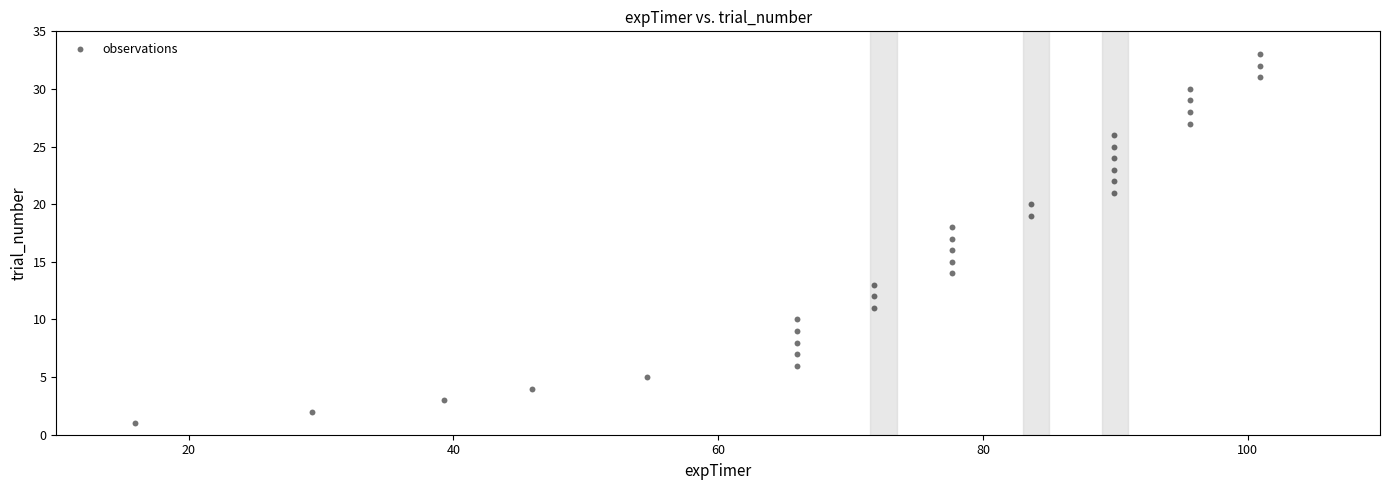

What is the range of Y values (max minus min)?

32